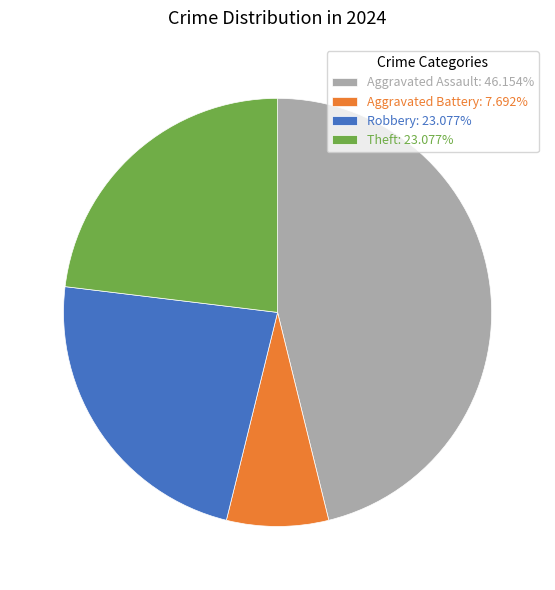

Is the sum of Theft: 23.077% and Aggravated Assault: 46.154% greater than half?

Yes